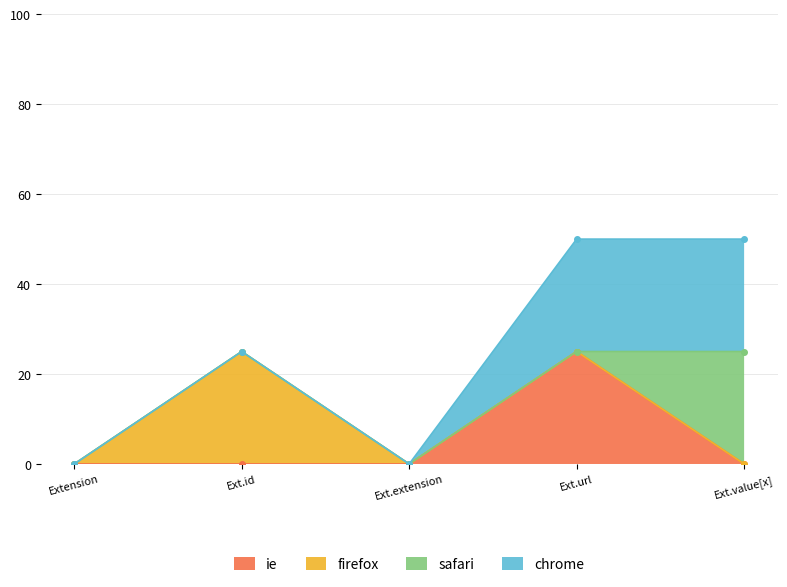

Is the value of ie at Ext.id greater than the value of chrome at Ext.url?

No